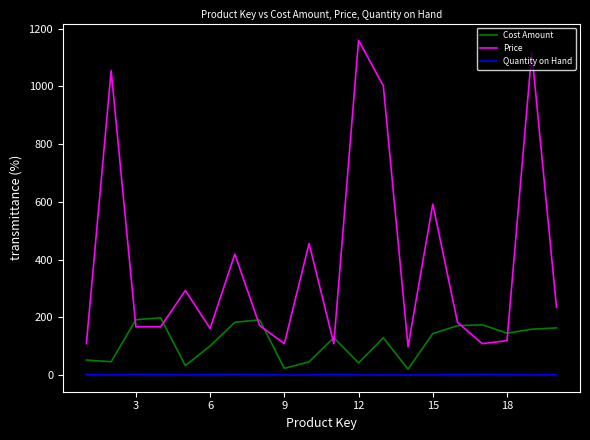

Which series has the largest total across all categories?

Price